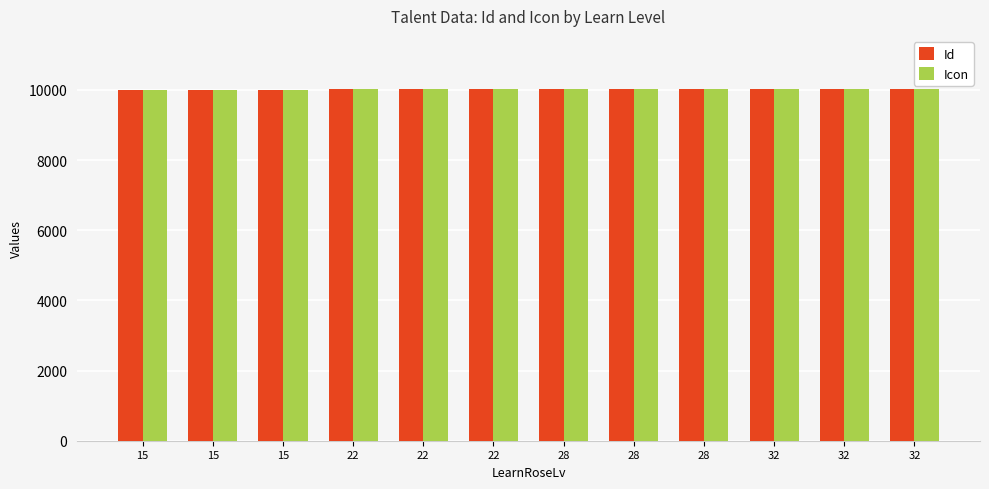

What are all the series names shown in the legend?

Id, Icon